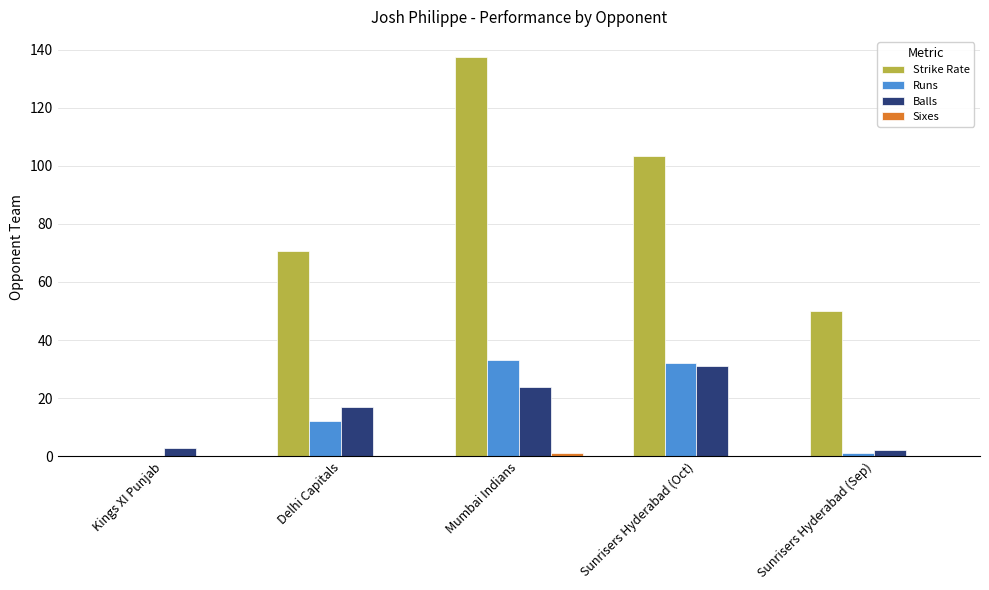

How many values in the Strike Rate series exceed 70?

3